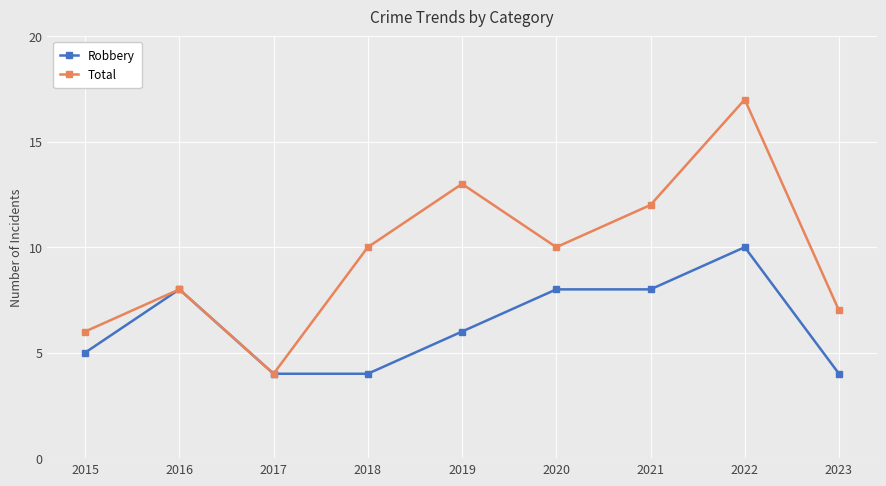

Is it true that Total equals 17 at 2022?

True